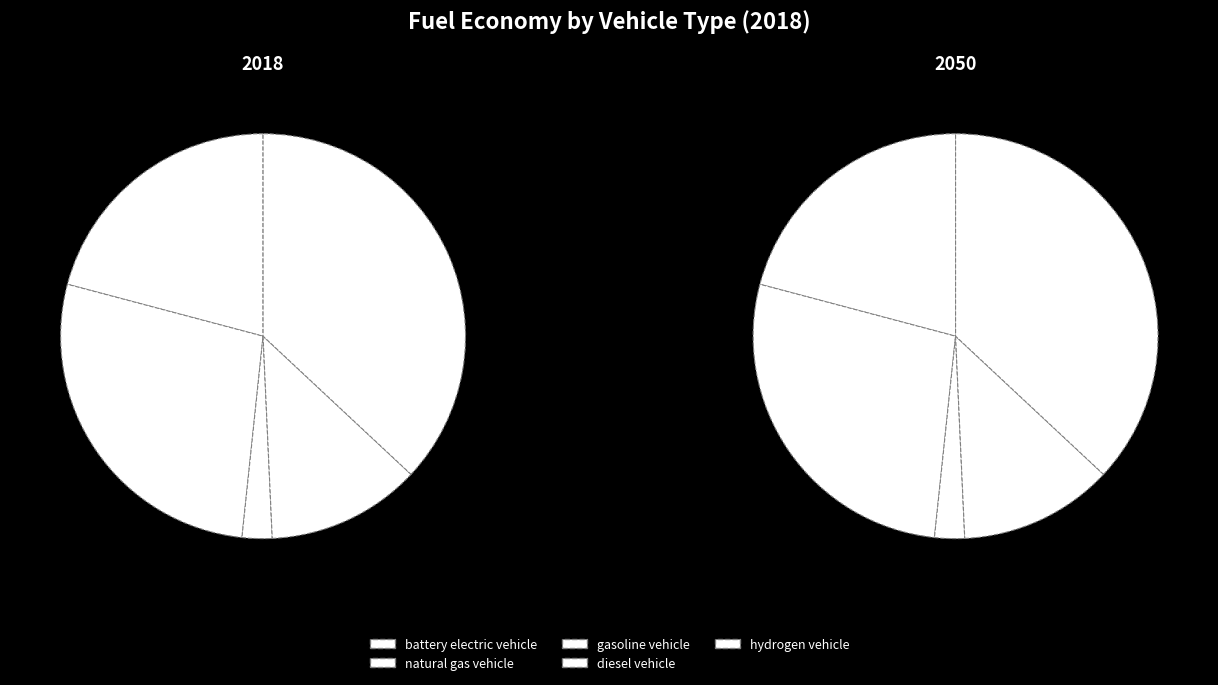

True or false: battery electric vehicle accounts for 21% of the total.

True